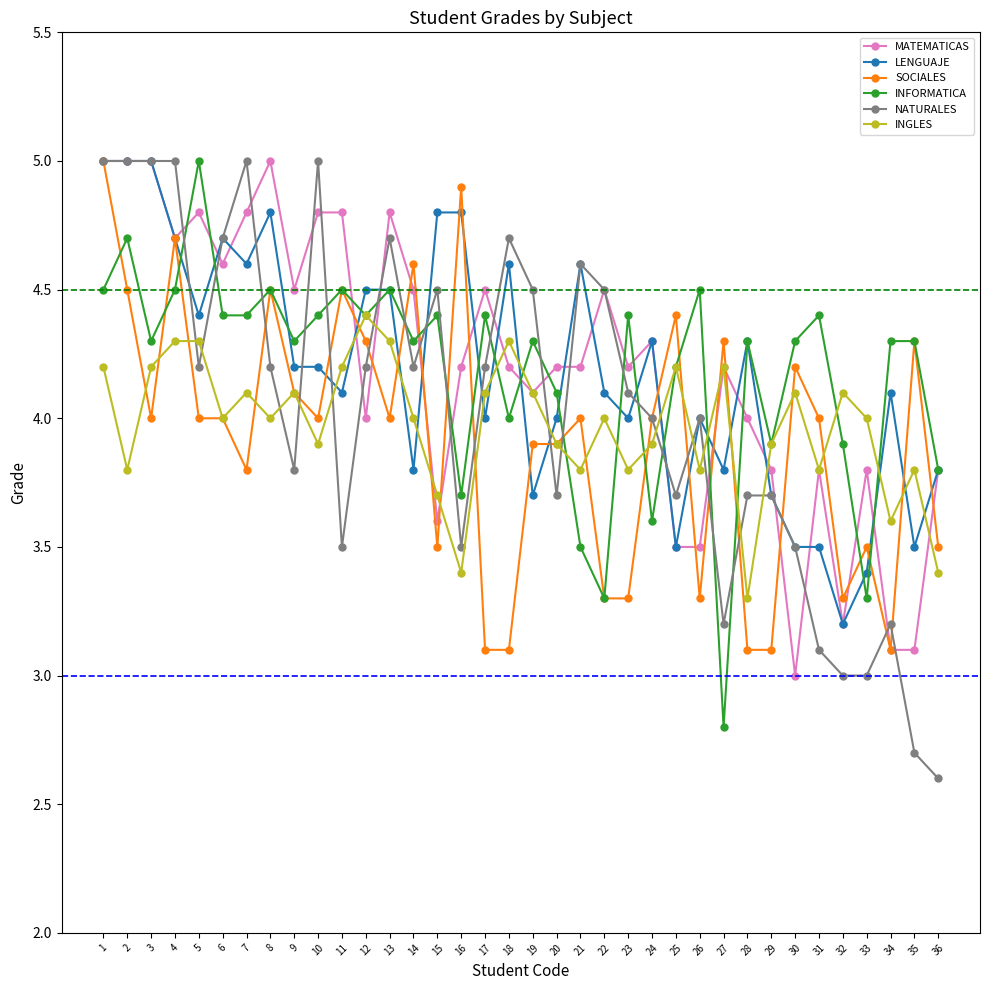

Reading right to left, what are all the values shown in this chart?

MATEMATICAS: 3.8	3.1	3.1	3.8	3.2	3.8	3.0	3.8	4.0	4.2	3.5	3.5	4.3	4.2	4.5	4.2	4.2	4.1	4.2	4.5	4.2	3.6	4.5	4.8	4.0	4.8	4.8	4.5	5.0	4.8	4.6	4.8	4.7	5.0	5.0	5.0
LENGUAJE: 3.8	3.5	4.1	3.4	3.2	3.5	3.5	3.7	4.3	3.8	4.0	3.5	4.3	4.0	4.1	4.6	4.0	3.7	4.6	4.0	4.8	4.8	3.8	4.5	4.5	4.1	4.2	4.2	4.8	4.6	4.7	4.4	4.7	5.0	5.0	5.0
SOCIALES: 3.5	4.3	3.1	3.5	3.3	4.0	4.2	3.1	3.1	4.3	3.3	4.4	4.0	3.3	3.3	4.0	3.9	3.9	3.1	3.1	4.9	3.5	4.6	4.0	4.3	4.5	4.0	4.1	4.5	3.8	4.0	4.0	4.7	4.0	4.5	5.0
INFORMATICA: 3.8	4.3	4.3	3.3	3.9	4.4	4.3	3.9	4.3	2.8	4.5	4.2	3.6	4.4	3.3	3.5	4.1	4.3	4.0	4.4	3.7	4.4	4.3	4.5	4.4	4.5	4.4	4.3	4.5	4.4	4.4	5.0	4.5	4.3	4.7	4.5
NATURALES: 2.6	2.7	3.2	3.0	3.0	3.1	3.5	3.7	3.7	3.2	4.0	3.7	4.0	4.1	4.5	4.6	3.7	4.5	4.7	4.2	3.5	4.5	4.2	4.7	4.2	3.5	5.0	3.8	4.2	5.0	4.7	4.2	5.0	5.0	5.0	5.0
INGLES: 3.4	3.8	3.6	4.0	4.1	3.8	4.1	3.9	3.3	4.2	3.8	4.2	3.9	3.8	4.0	3.8	3.9	4.1	4.3	4.1	3.4	3.7	4.0	4.3	4.4	4.2	3.9	4.1	4.0	4.1	4.0	4.3	4.3	4.2	3.8	4.2